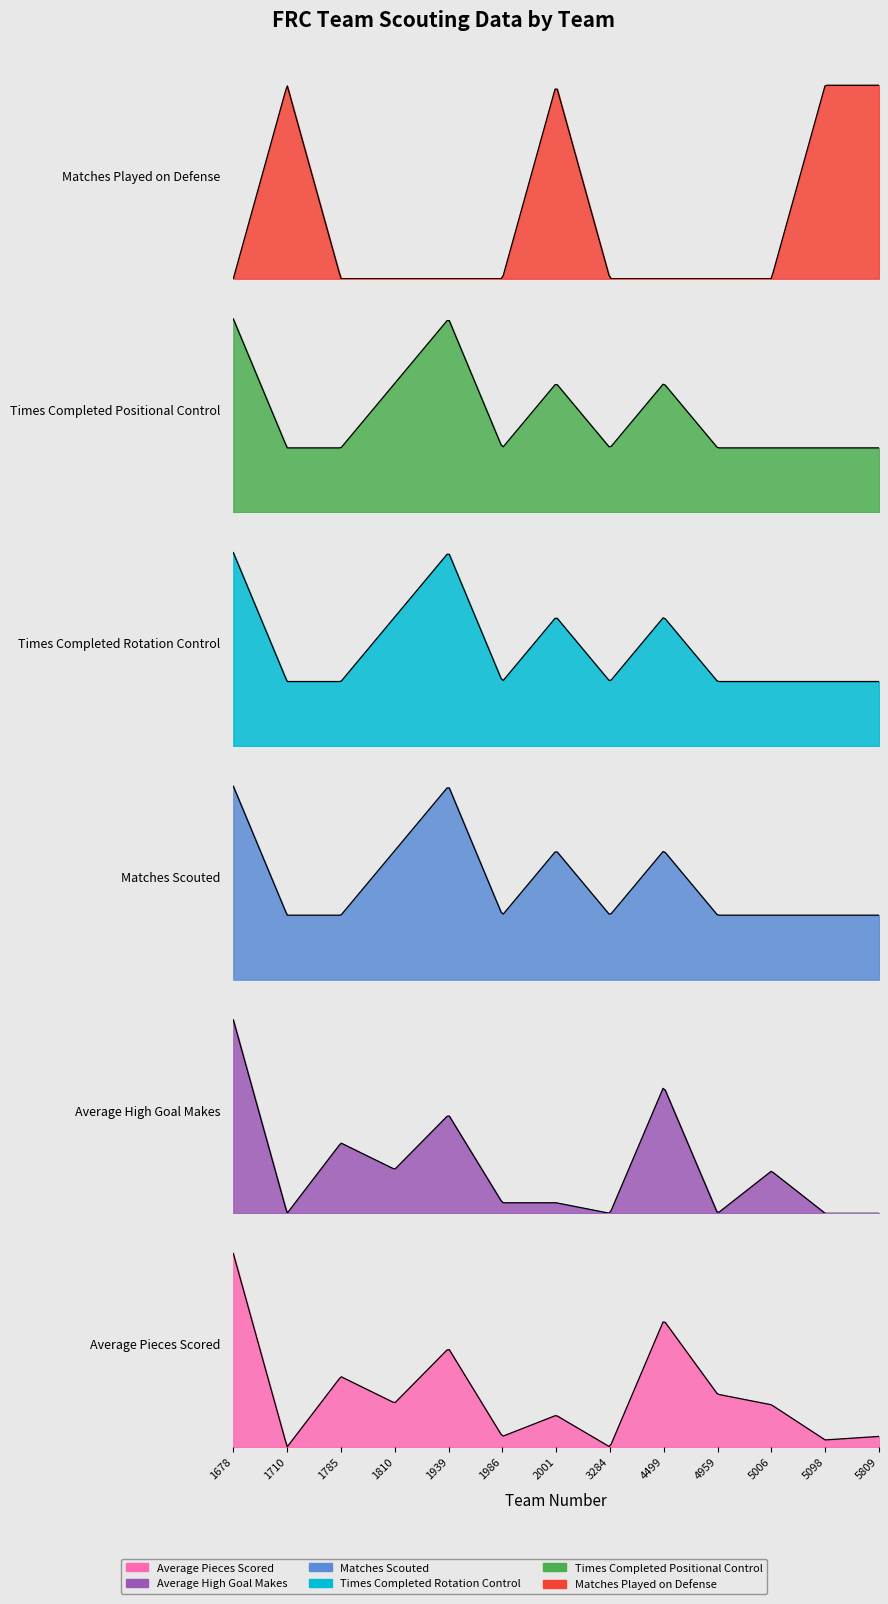

Where is the first local minimum for Matches Scouted?

1986